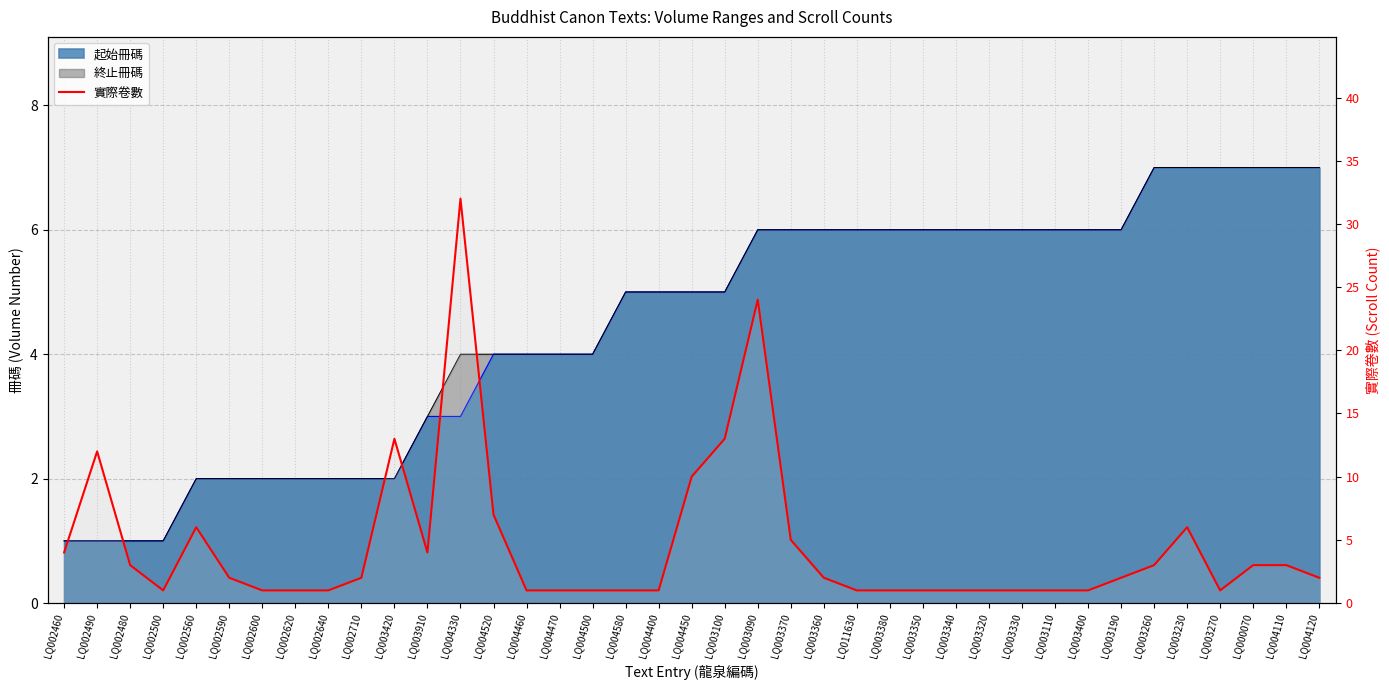

What is the smallest value displayed?

1